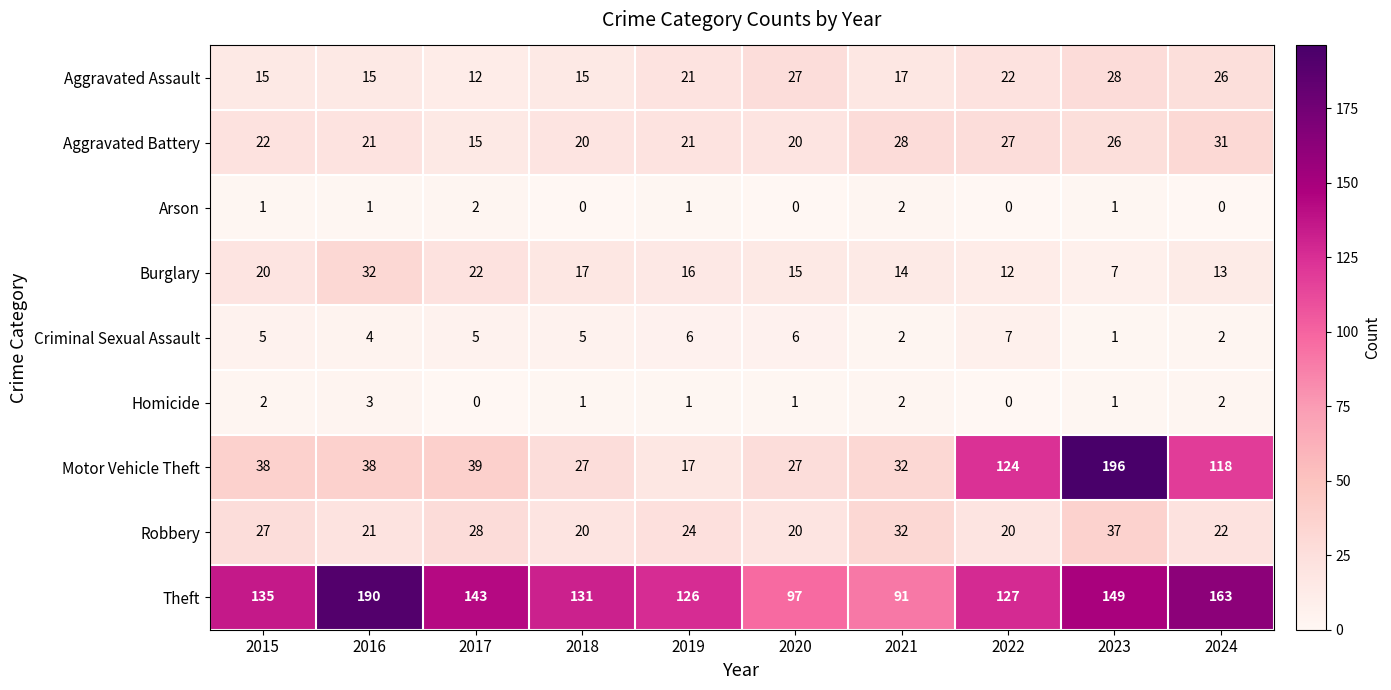

What is the average value of the Robbery series?

25